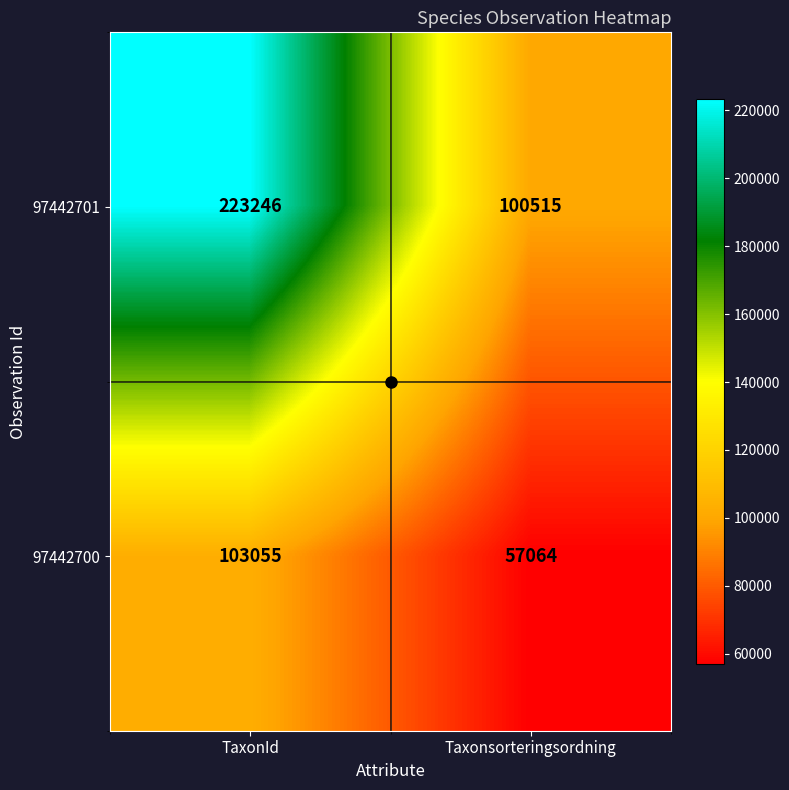

What is the difference between the highest and lowest values at Taxonsorteringsordning?

43451